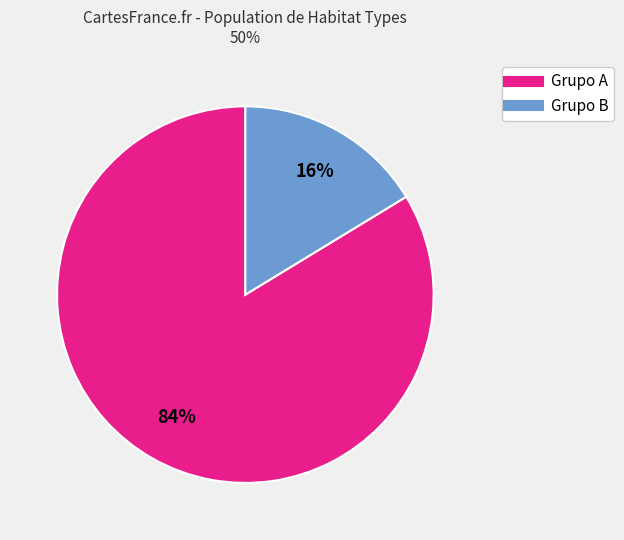

Does any single category account for the majority?

Yes